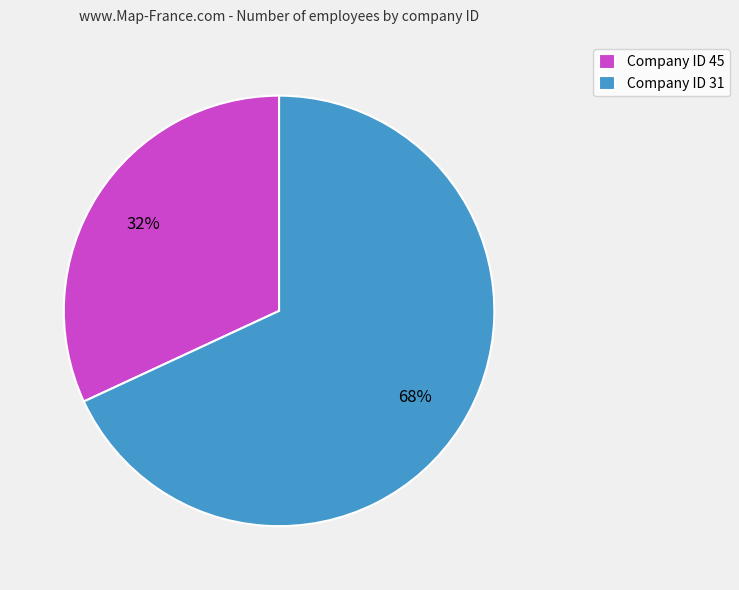

To the nearest percent, what is the average slice percentage?

50%